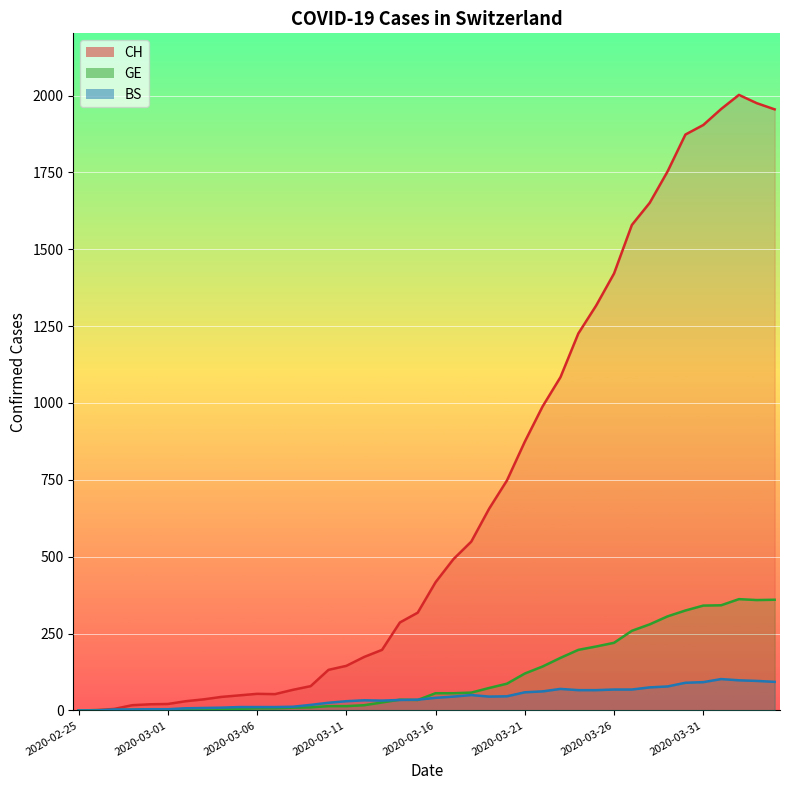

True or false: CH and GE cross at least once.

False